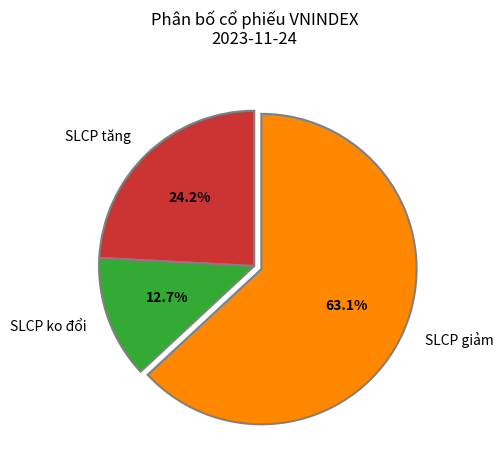

What percentage is the SLCP giảm slice, to the nearest percent?

63%